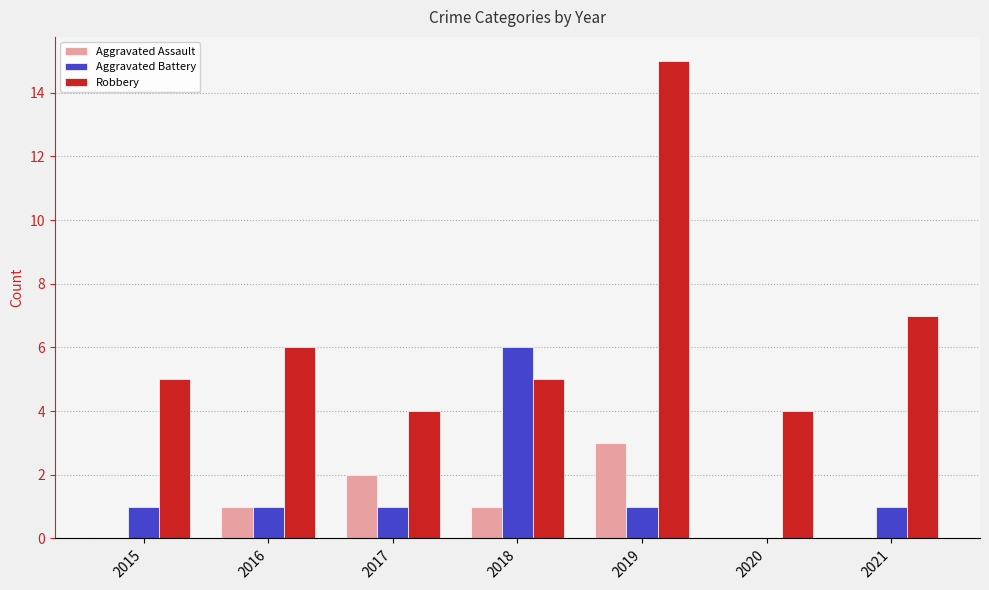

Which label corresponds to the largest value in the chart?

2019